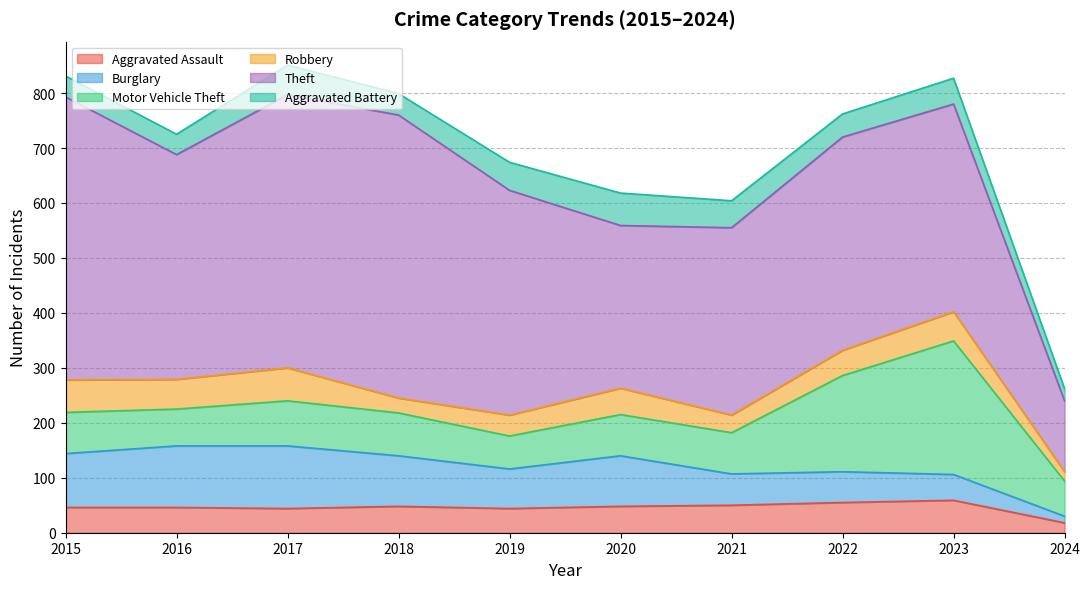

Which category has the lowest value in the Aggravated Assault series?

2024